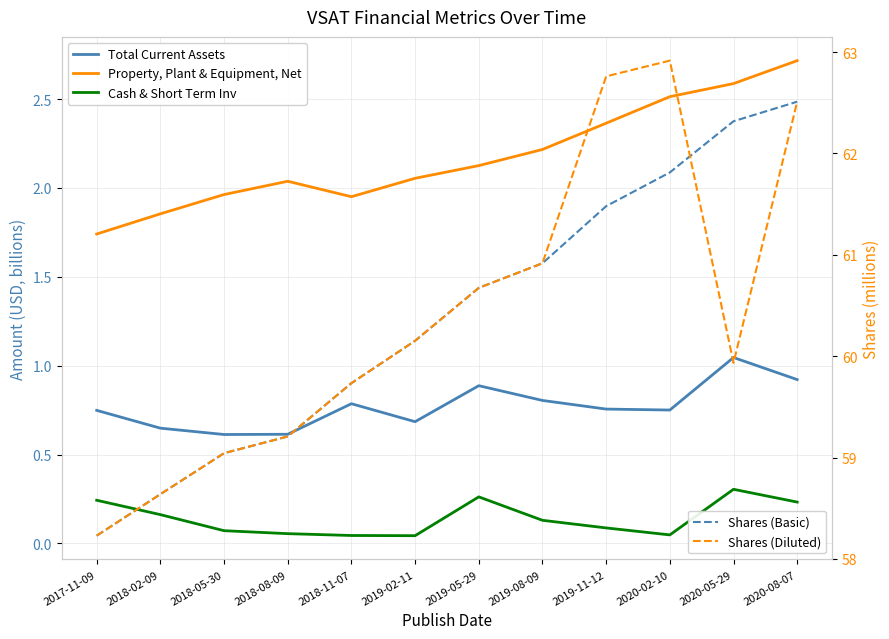

Which label corresponds to the largest value in the chart?

2020-02-10